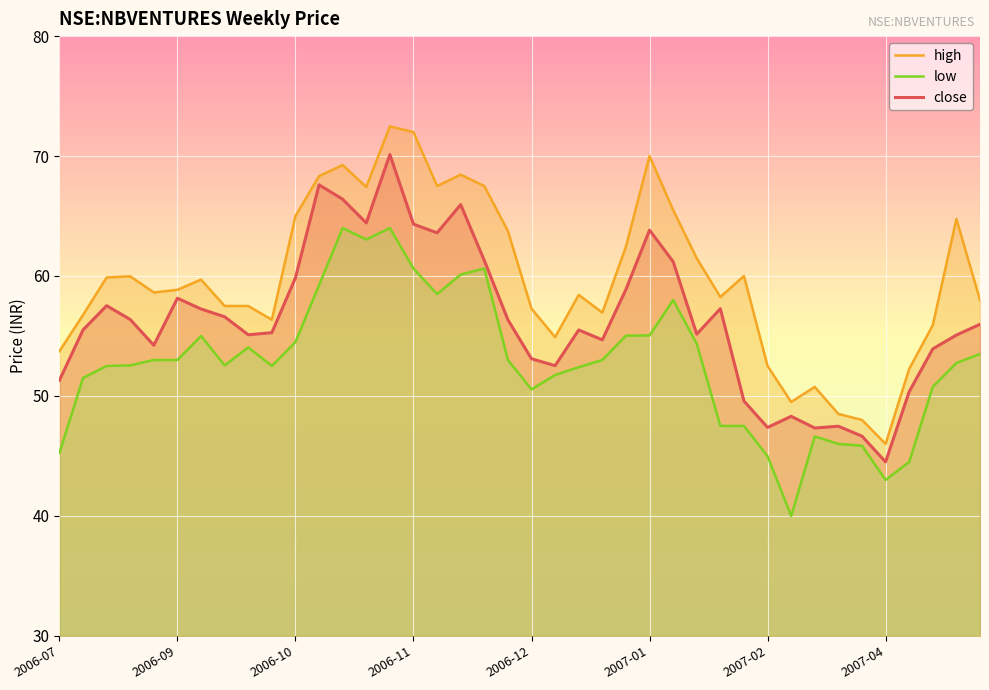

What is the minimum value for close?

44.5